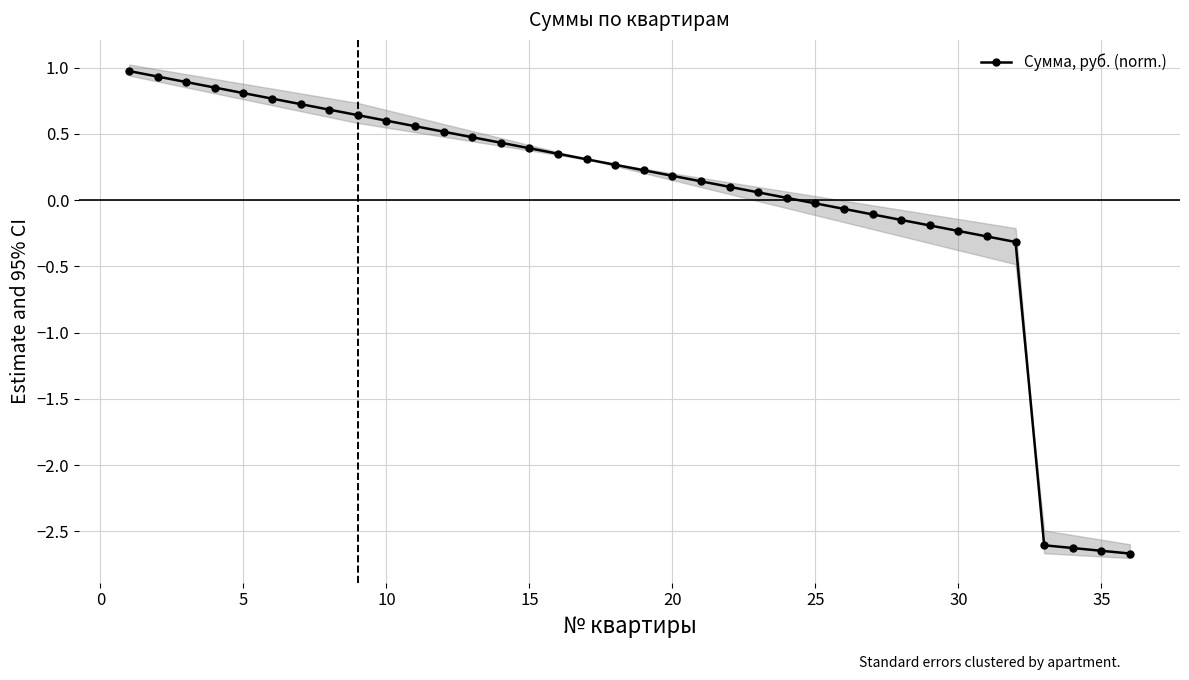

Count the number of values greater than 0.

24